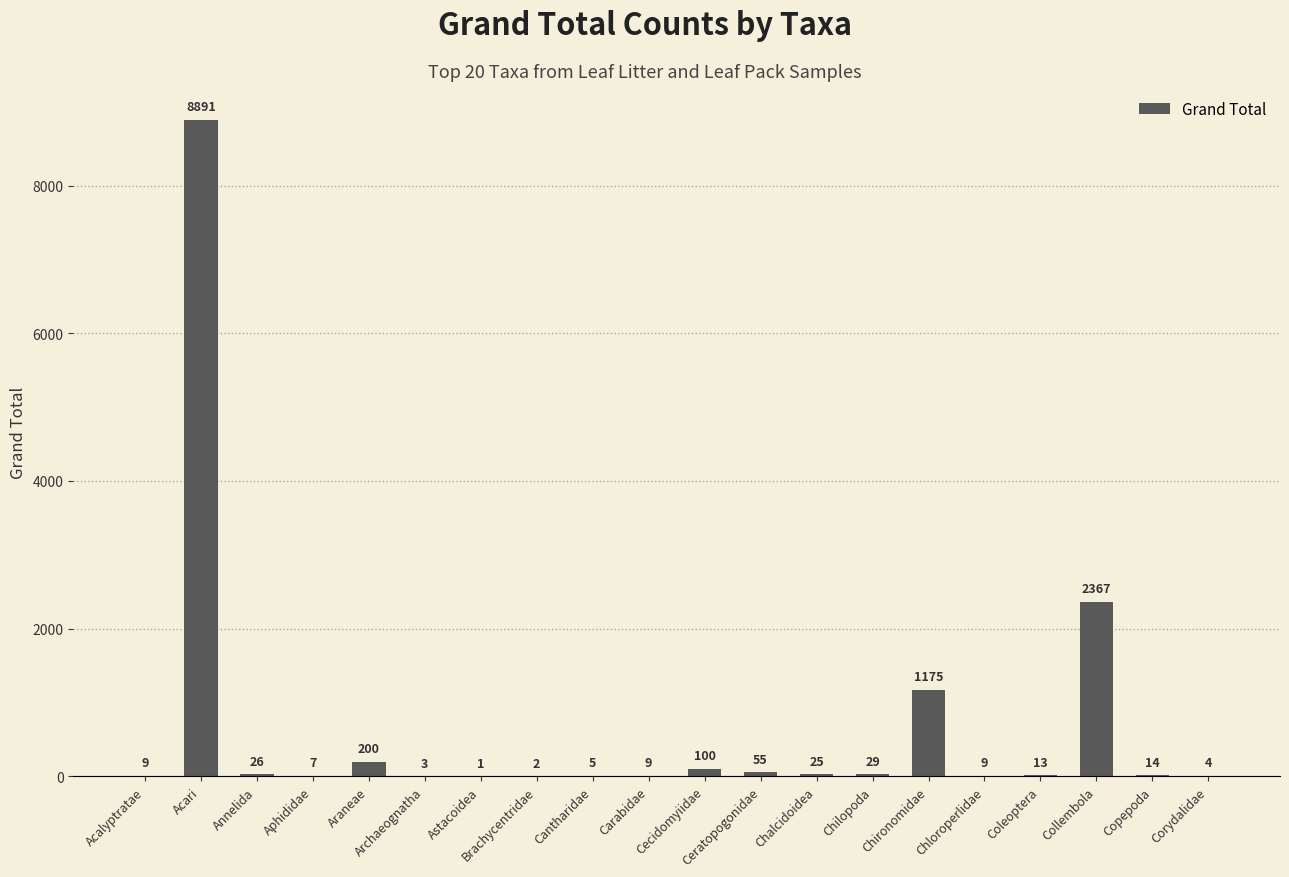

What is the sum of all values?

12944